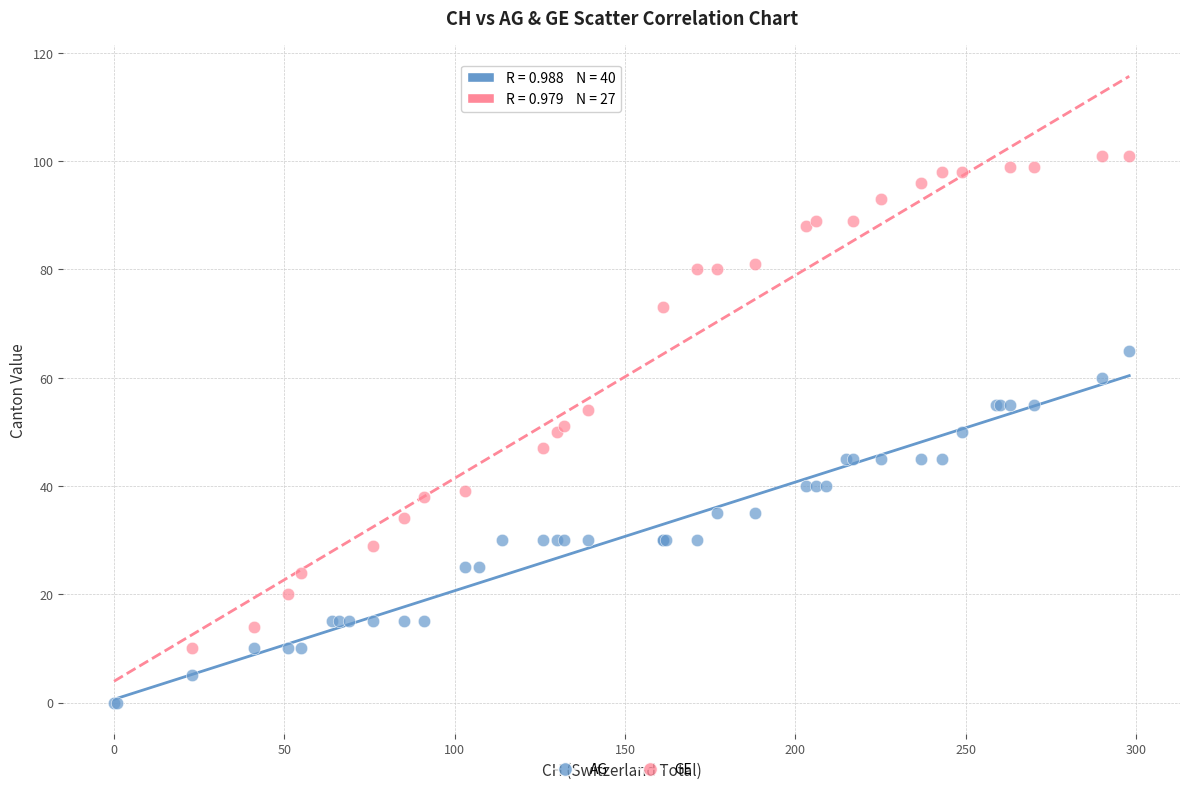

Which series contains the highest Y value?

GE